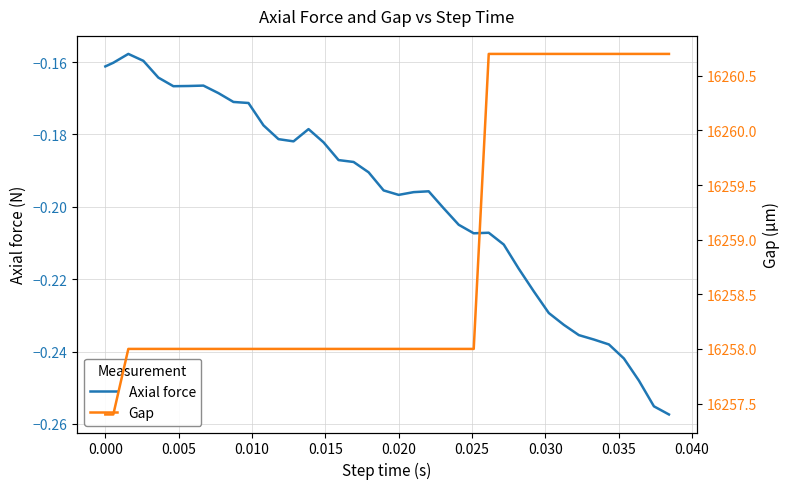

How many categories are shown in the chart?

39